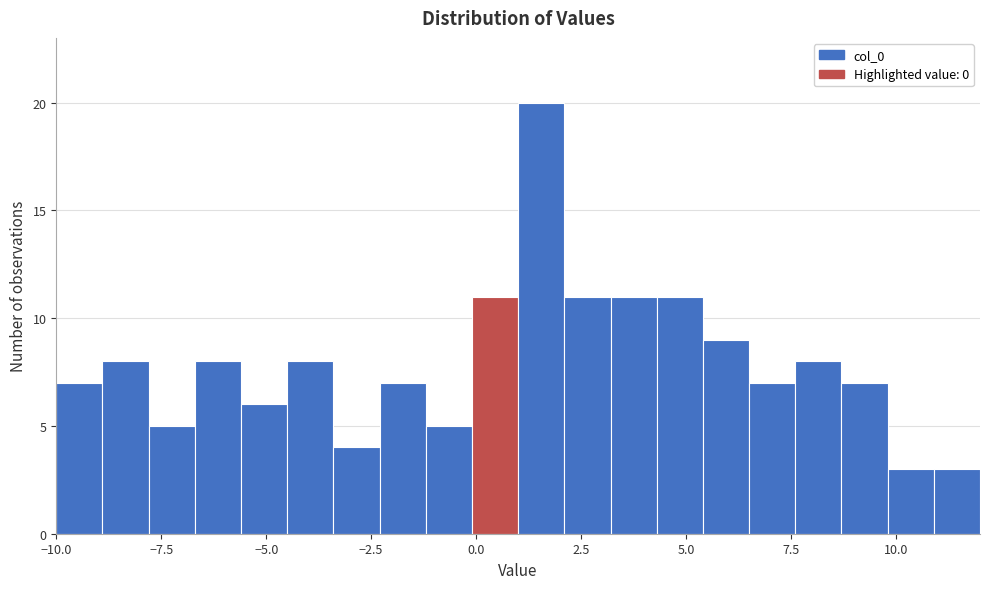

Around what value on the x-axis is the tallest bar? Give the approximate position of its centre, as read against the axis.

1.5